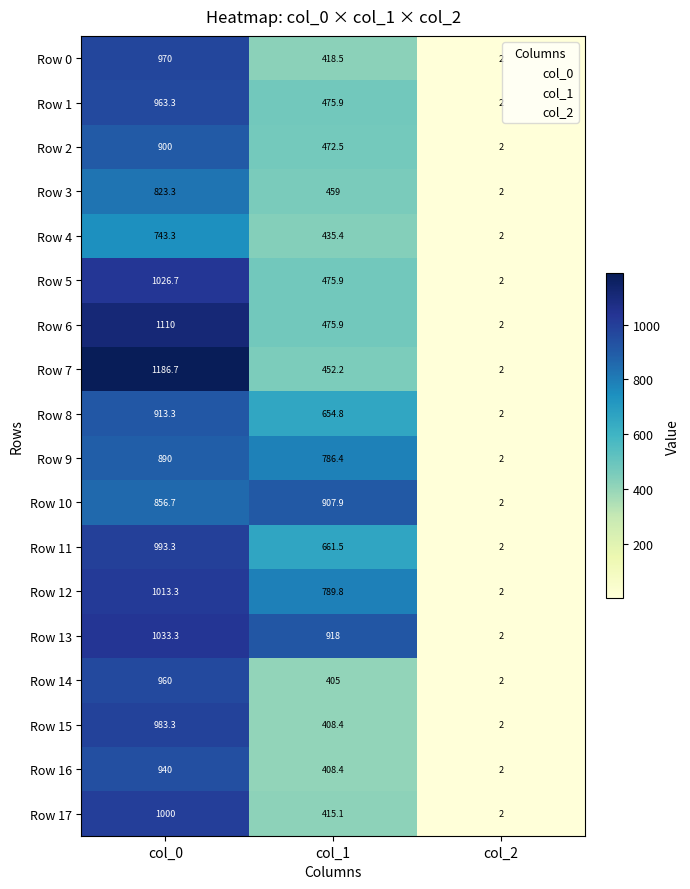

Which series has the largest range (max minus min)?

Row 7